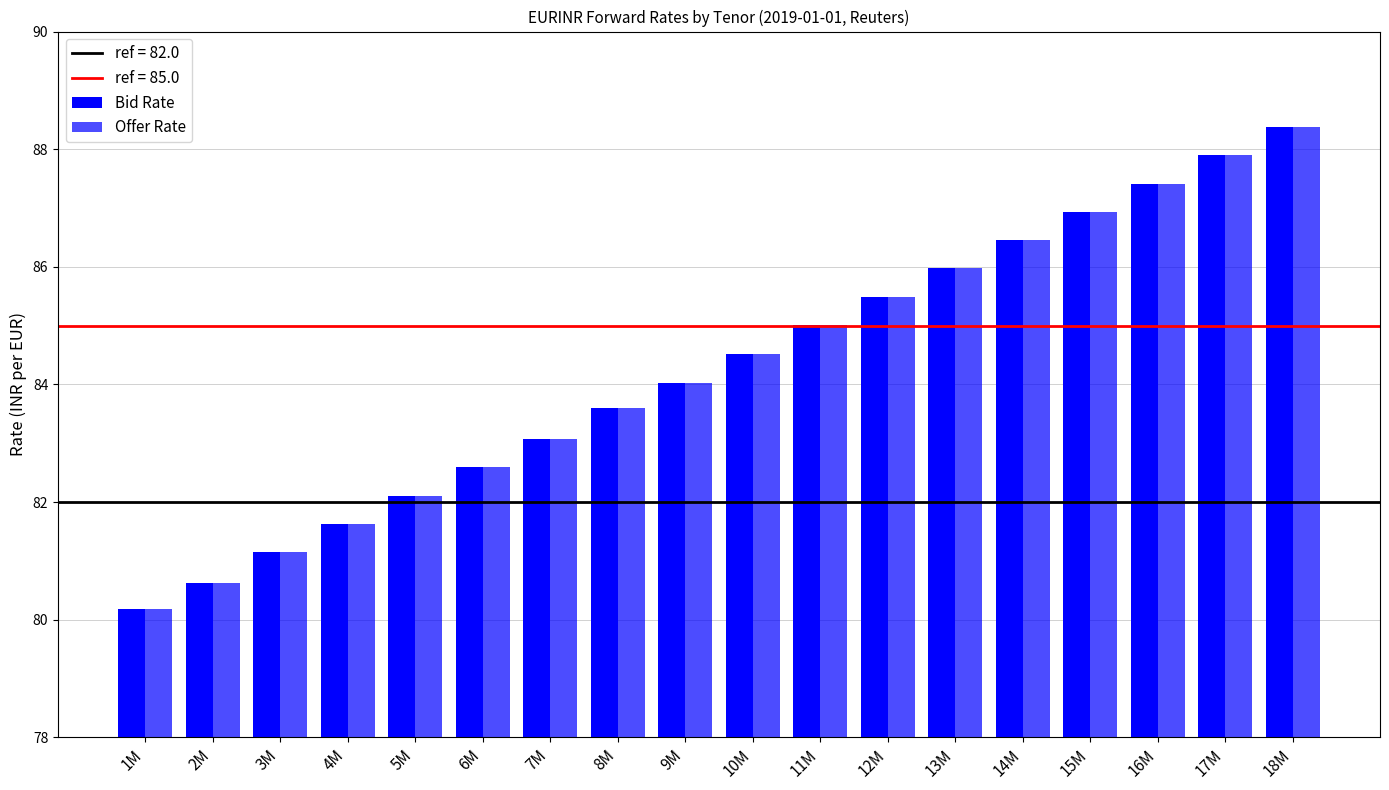

Reading left to right, what are all the values shown in this chart?

Bid Rate: 80.2	80.6	81.1	81.6	82.1	82.6	83.1	83.6	84.0	84.5	85.0	85.5	86.0	86.5	86.9	87.4	87.9	88.4
Offer Rate: 80.2	80.6	81.1	81.6	82.1	82.6	83.1	83.6	84.0	84.5	85.0	85.5	86.0	86.5	86.9	87.4	87.9	88.4